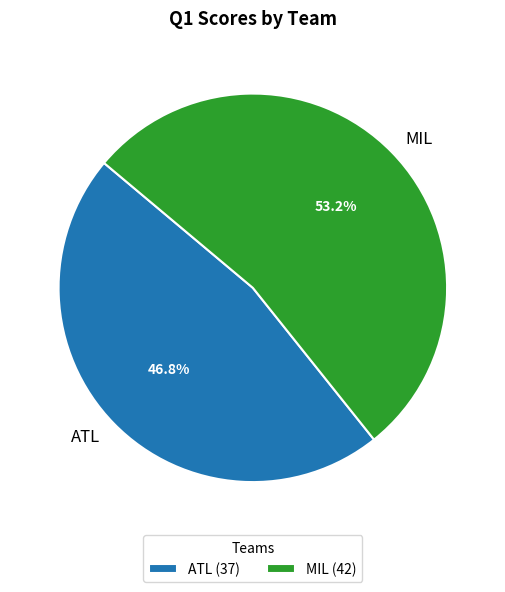

Is it true that ATL is 47% of the pie?

True